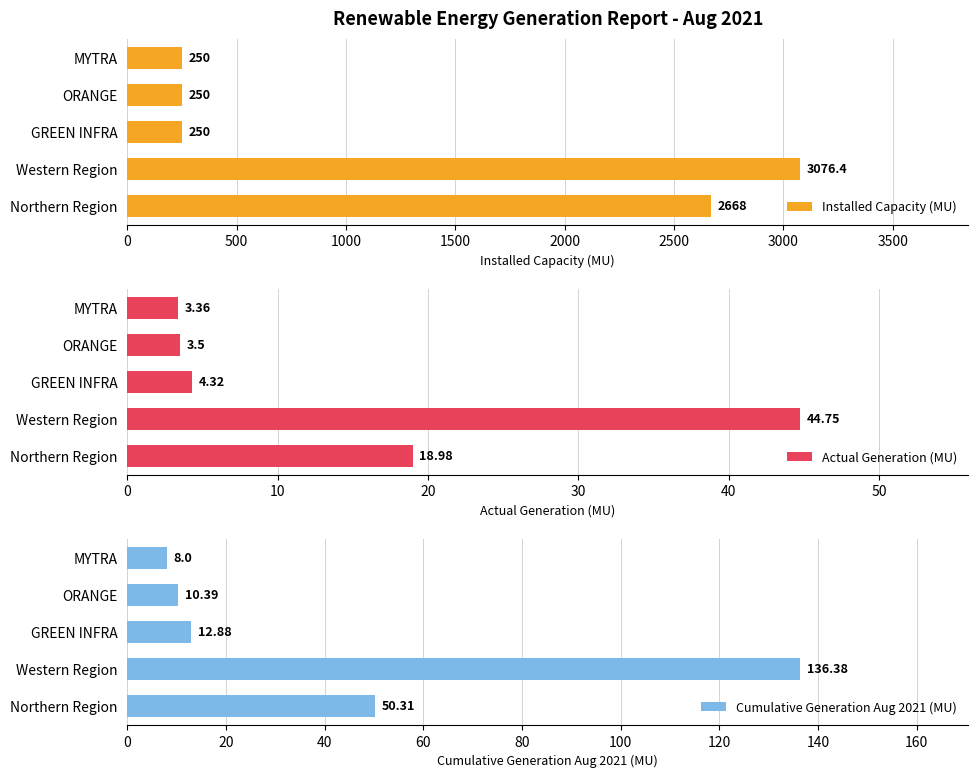

At which label does Installed Capacity (MU) reach its peak?

Western Region